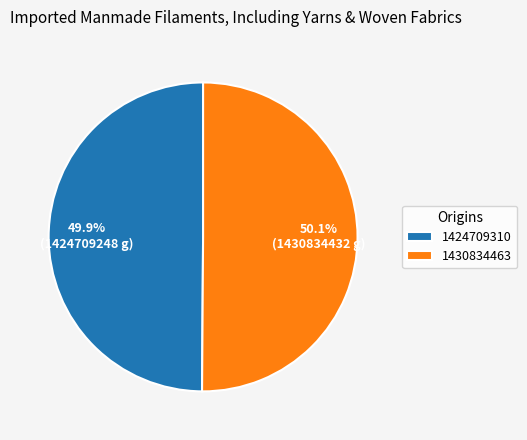

Does any single category account for the majority?

Yes